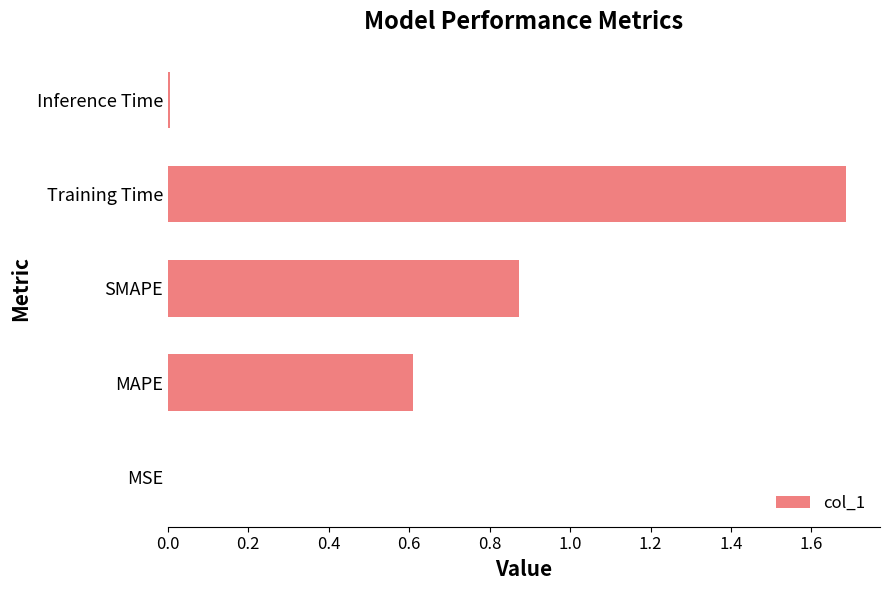

Read the value at MAPE.

0.6